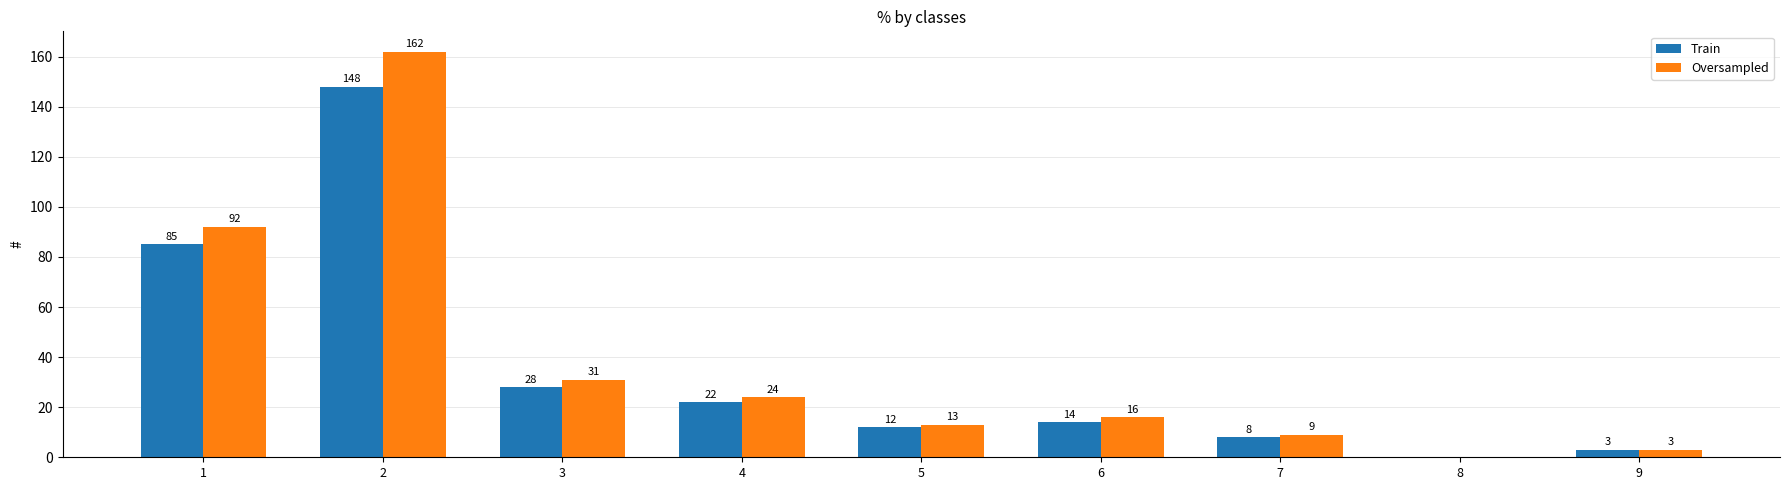

Reading left to right, transcribe all the data shown in this chart.

Train: 85	148	28	22	12	14	8	0	3
Oversampled: 92	162	31	24	13	16	9	0	3